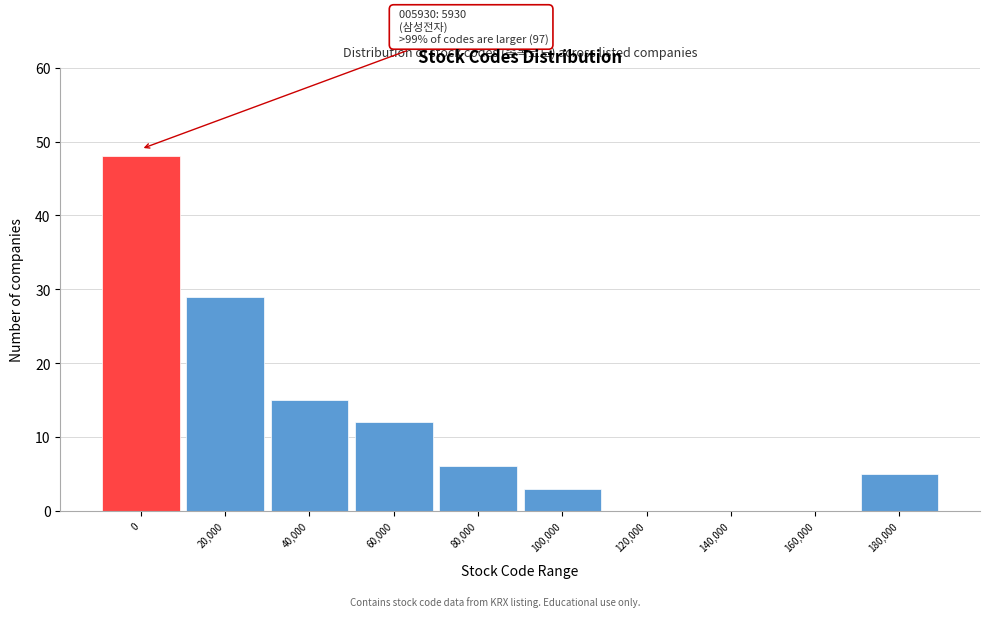

Reading left to right, extract all data points from this chart.

0=48	20,000=29	40,000=15	60,000=12	80,000=6	100,000=3	120,000=0	140,000=0	160,000=0	180,000=5